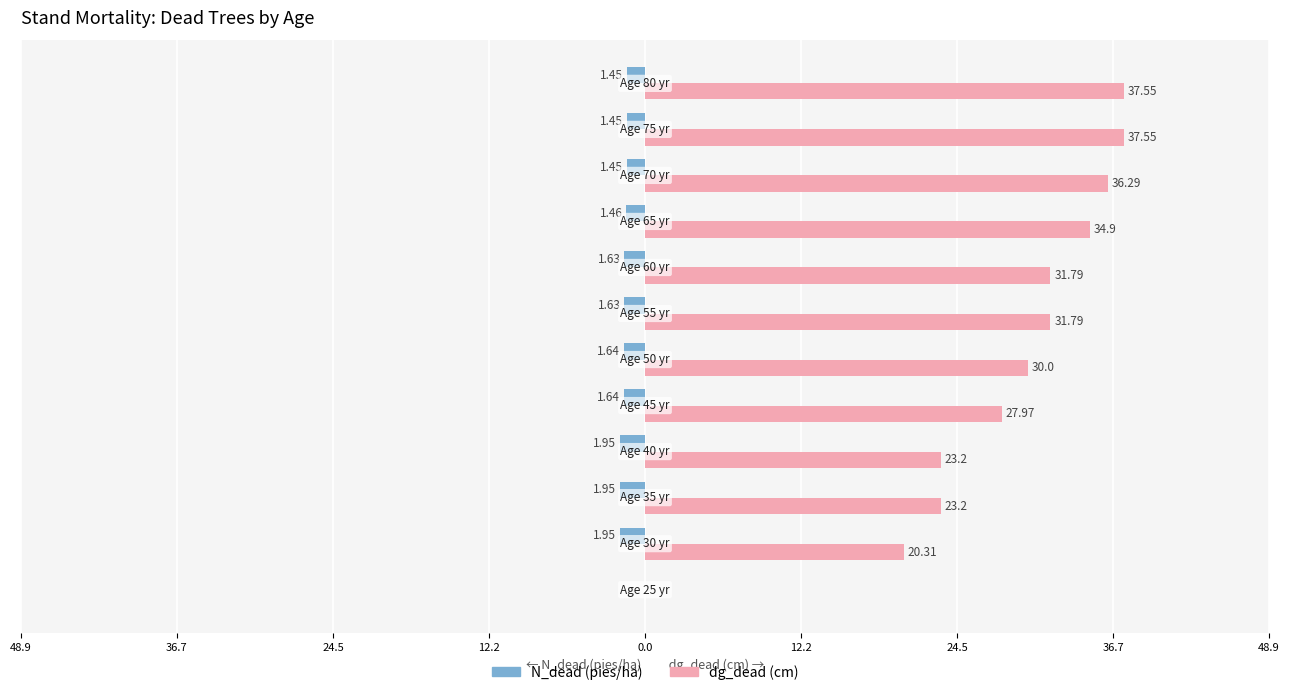

What are all the series names shown in the legend?

N_dead (pies/ha), dg_dead (cm)